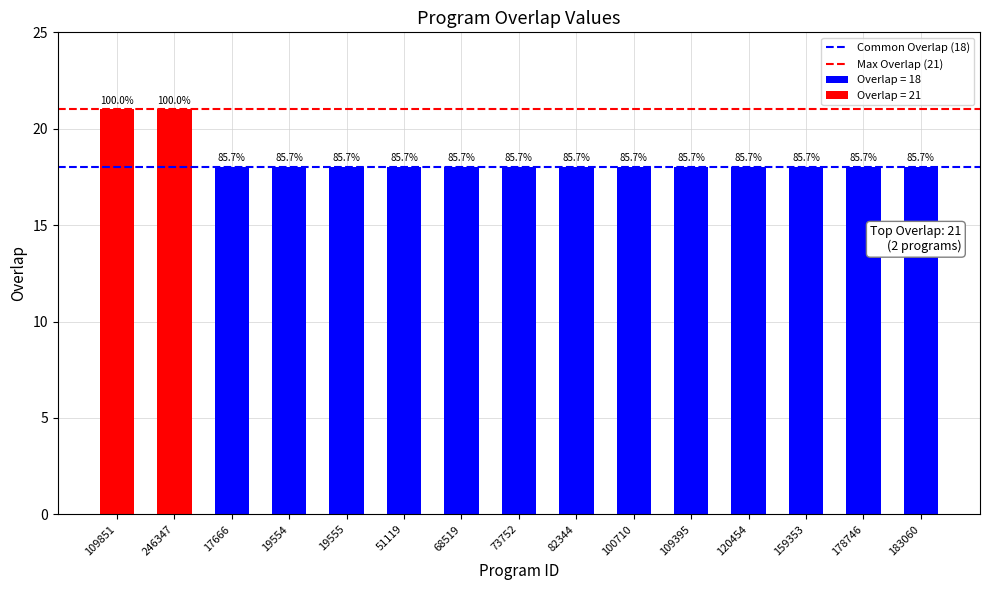

The chart shows a value of 6 at 159353. True or false?

False